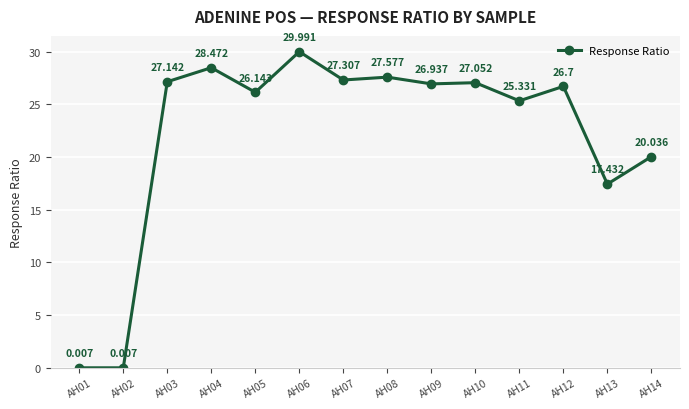

What value does the data have at AH03?

27.1